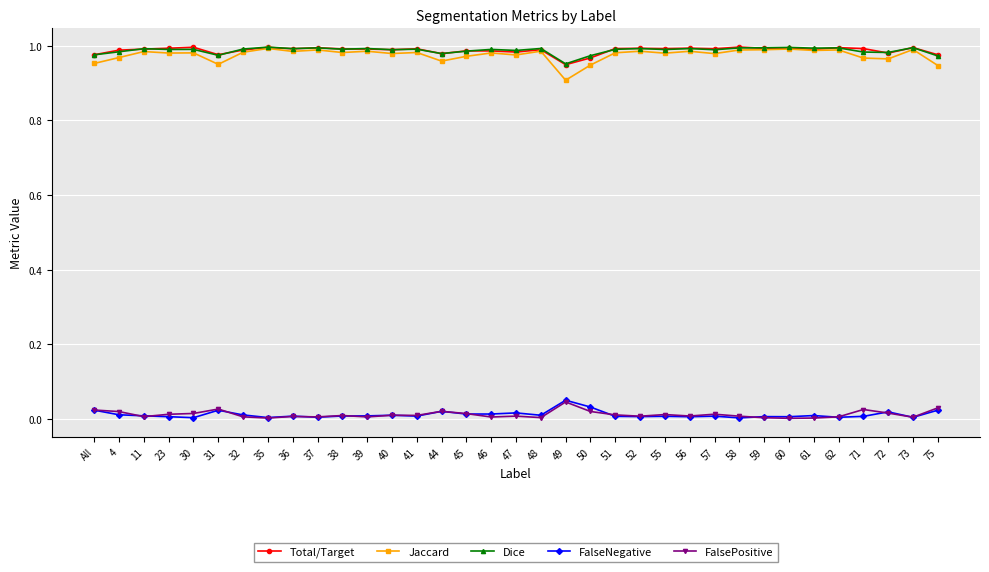

True or false: FalsePositive and Total/Target intersect in this chart.

False